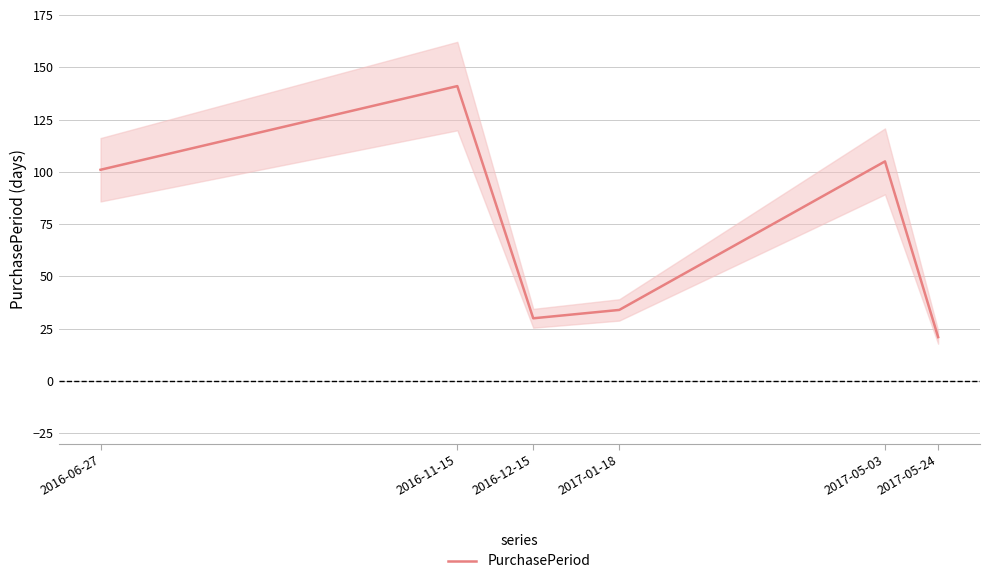

Which label corresponds to the smallest value in the chart?

2017-05-24